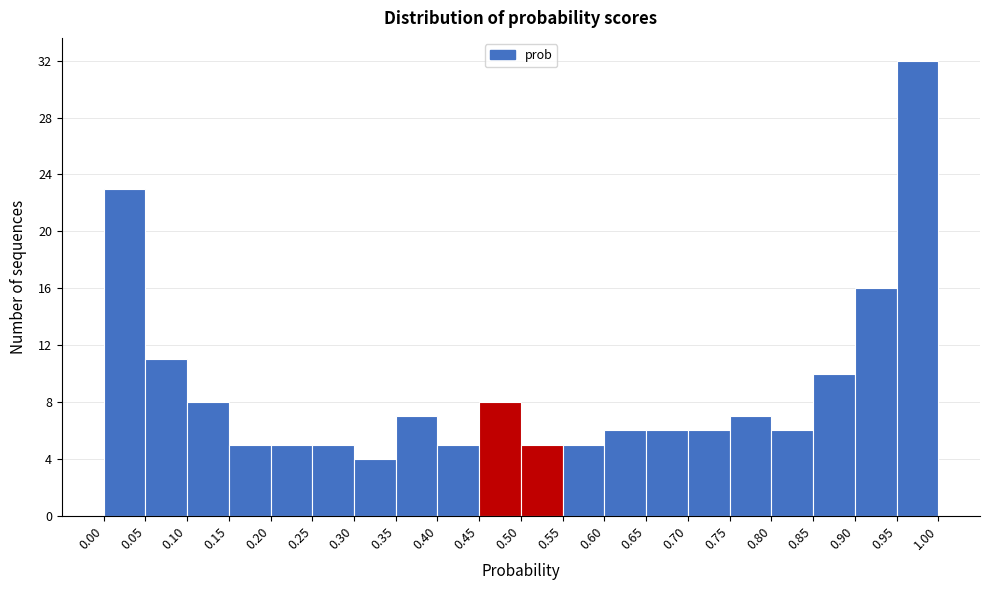

How tall is the bar that spans 0.10 to 0.15 on the x-axis? The values are not printed on the chart, so give them approximately, as read against the axis.

8